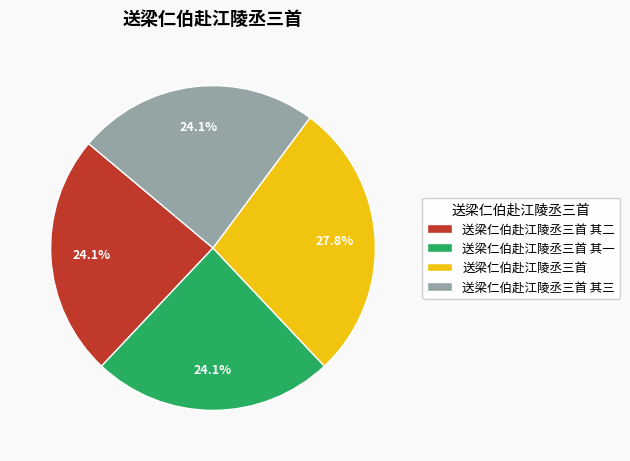

How many segments does this pie chart have?

4